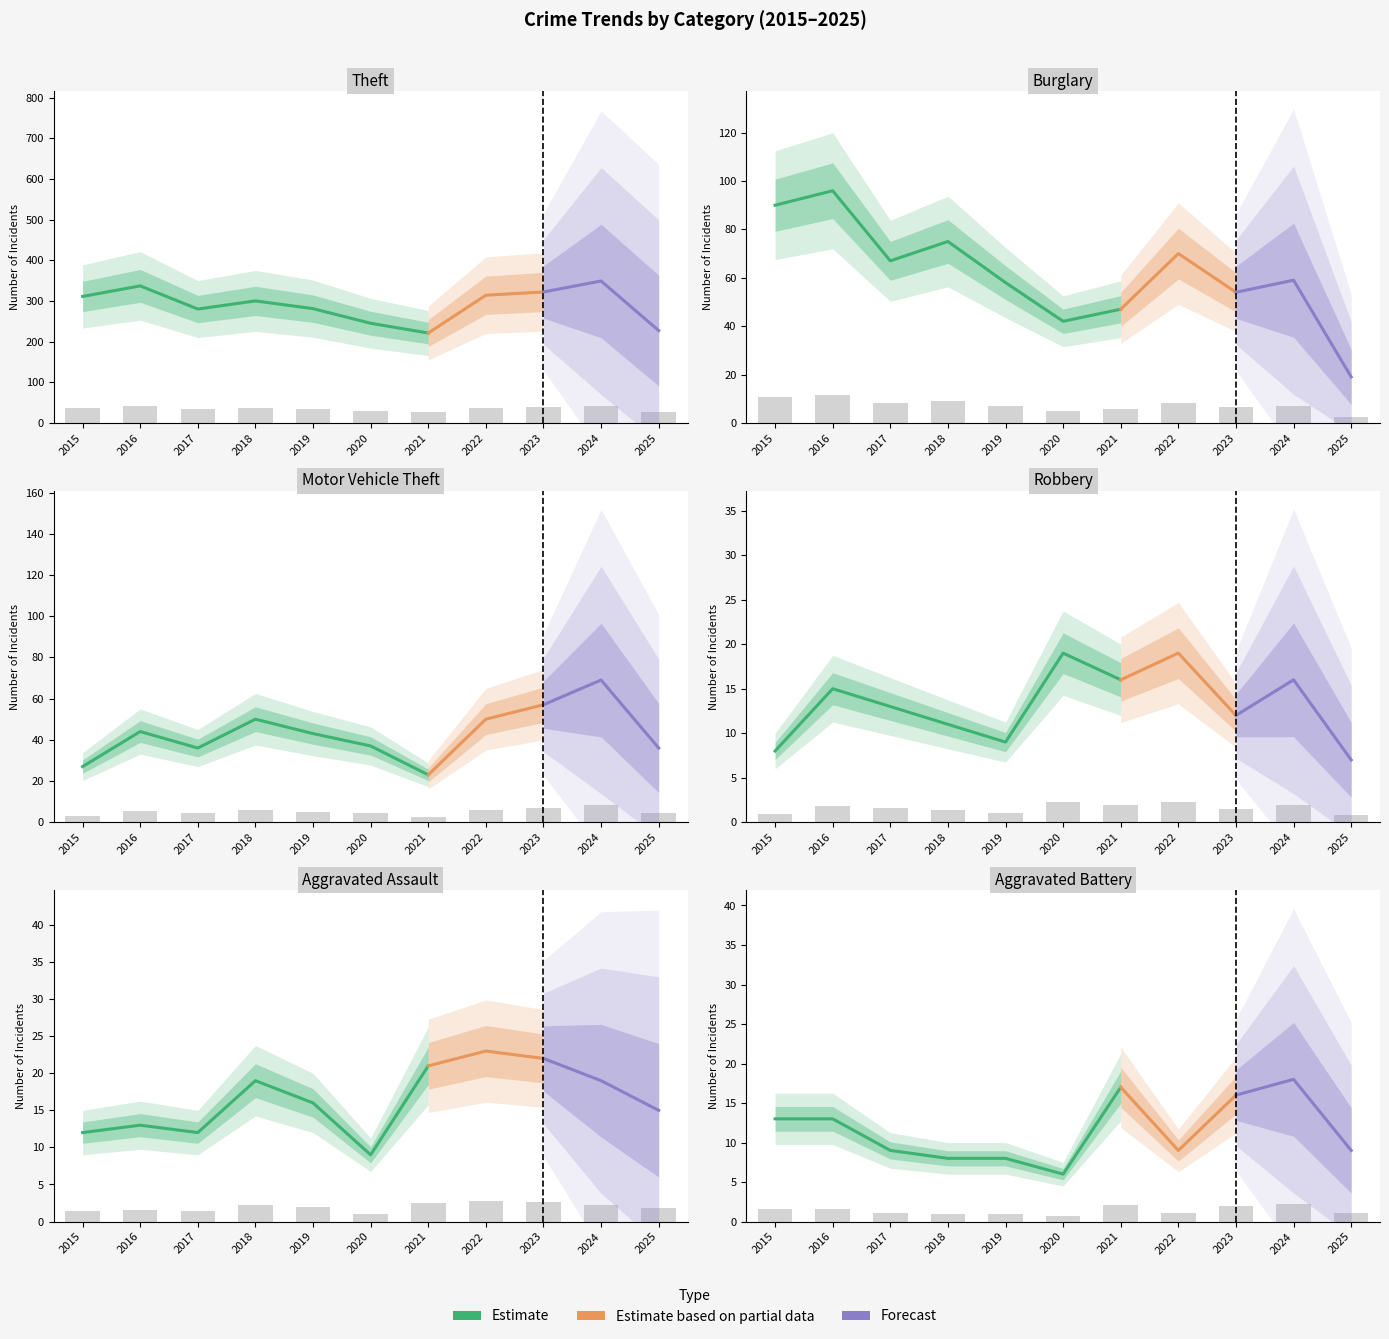

Between 2018 and 2020, which series saw the biggest shift?

Theft